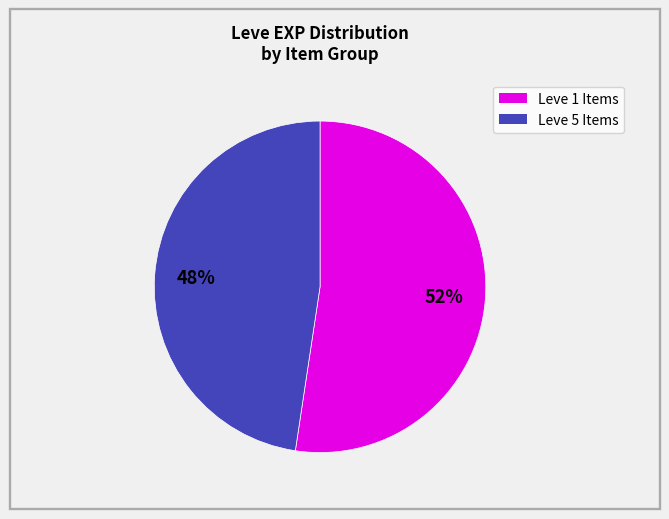

Does any single category account for the majority?

Yes